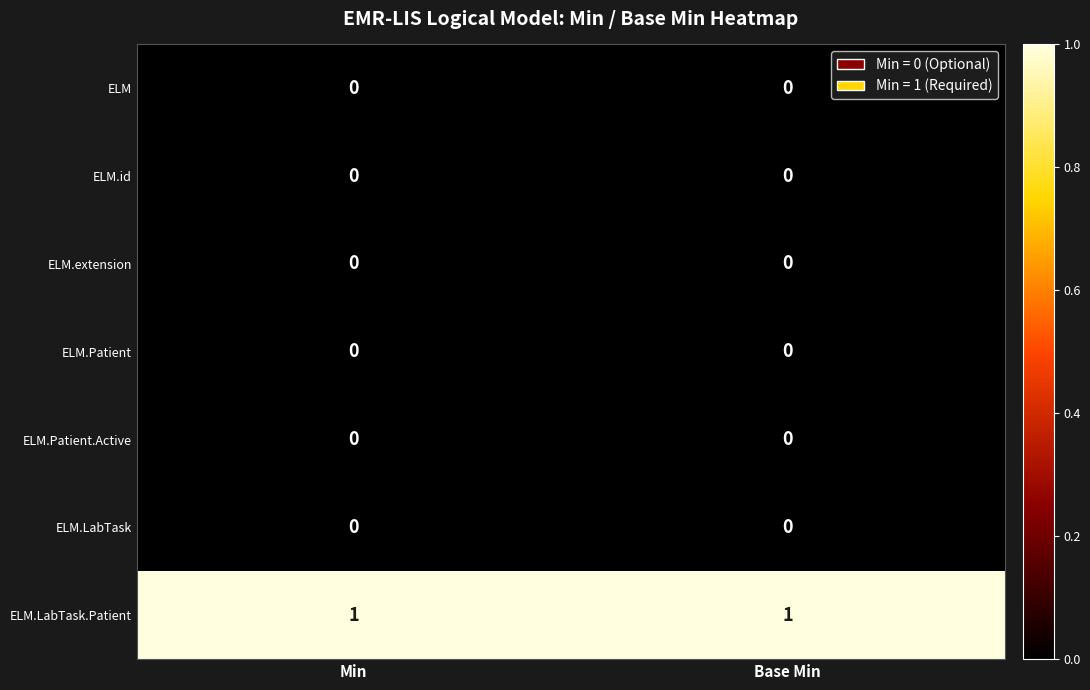

The ELM.Patient.Active series shows 0 at Base Min. True or false?

True